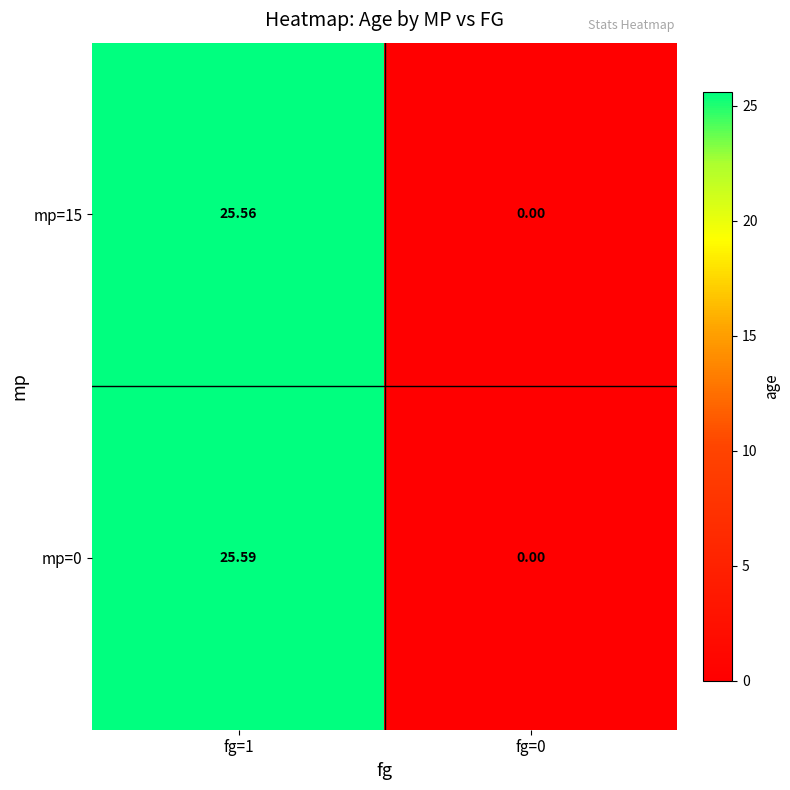

At how many categories does at least one series exceed 16?

1